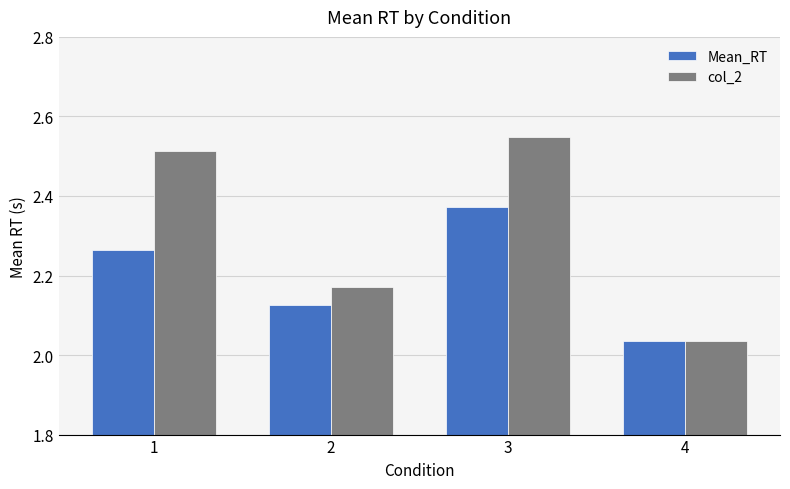

At which label does col_2 reach its minimum?

4